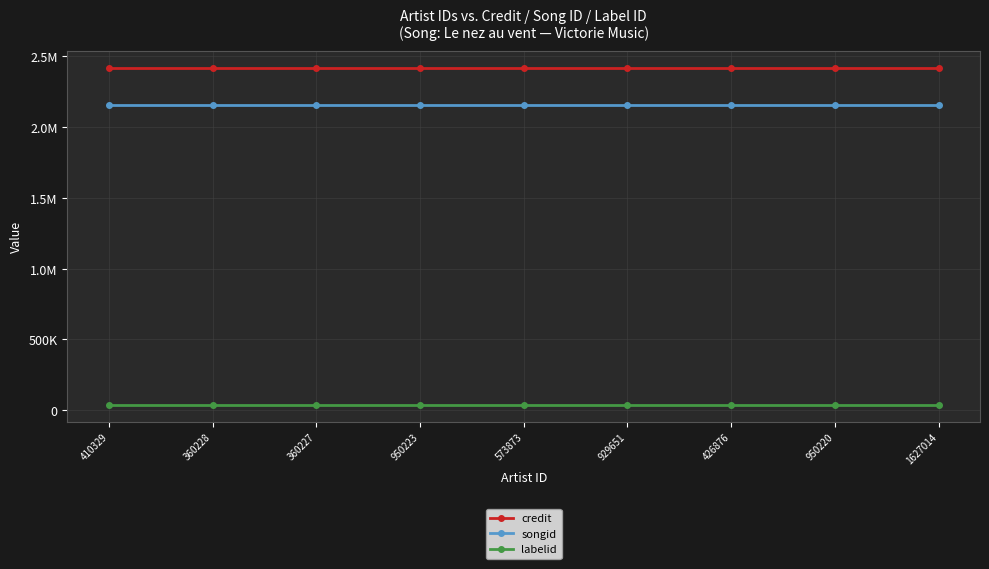

Which series has the largest total across all categories?

credit